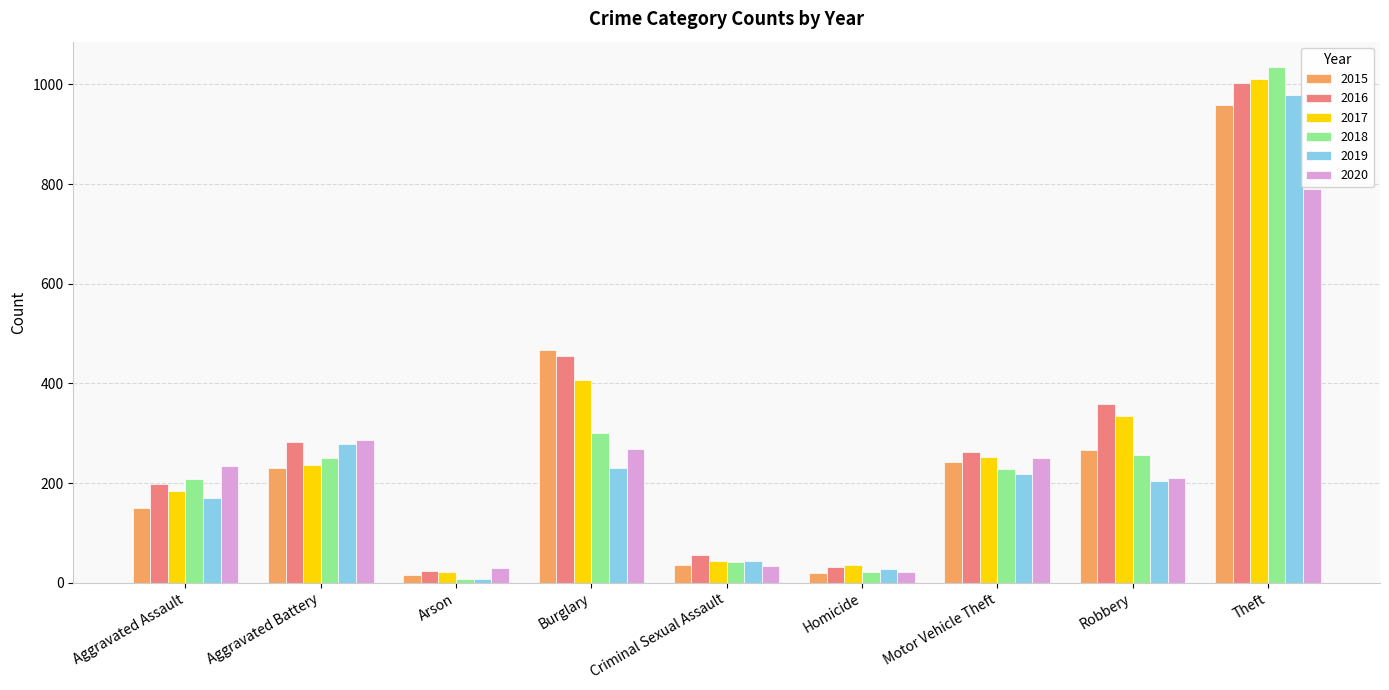

What are all the series names shown in the legend?

2015, 2016, 2017, 2018, 2019, 2020